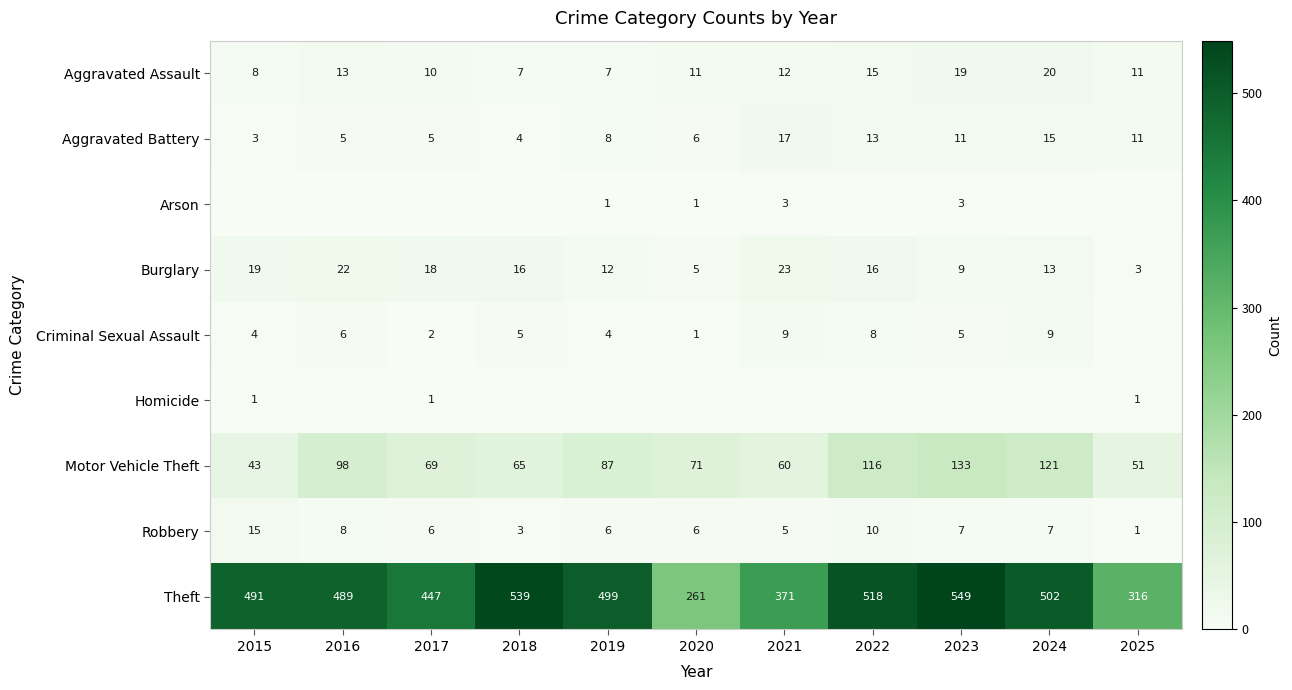

What is the sum of the Arson values at 2023 and 2021?

6